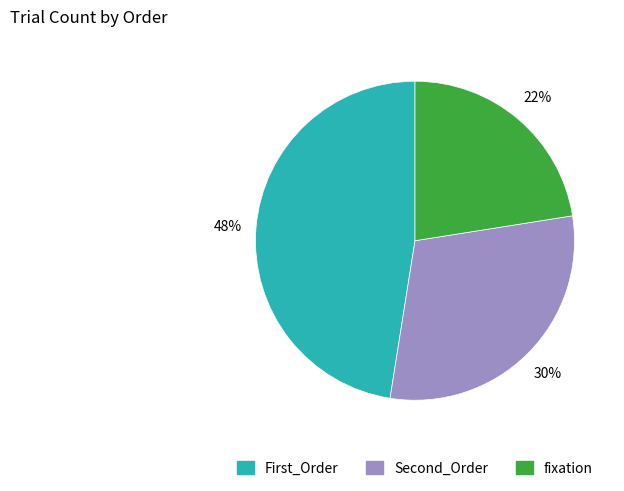

What percentage is the Second_Order slice, to the nearest percent?

30%